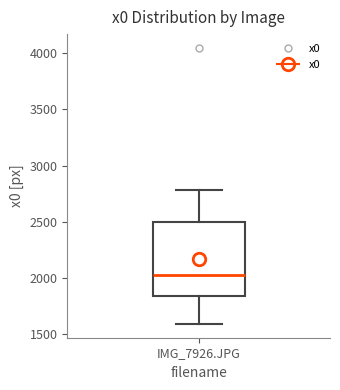

Transcribe this box plot: give where the median line is, the range the box spans, and where the two whiskers end, as read against the y-axis. The values are not printed on the chart, so give them approximately, as read against the axis.

median 2000, box 1850 to 2500, whiskers 1600 to 2800